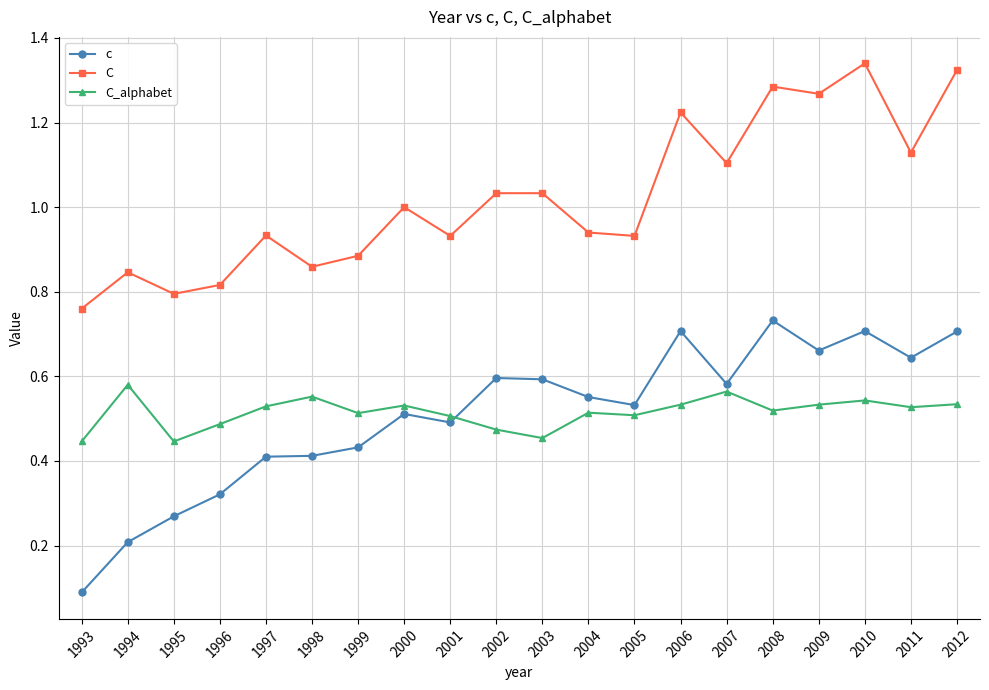

Which category has the lowest value across all series?

1993